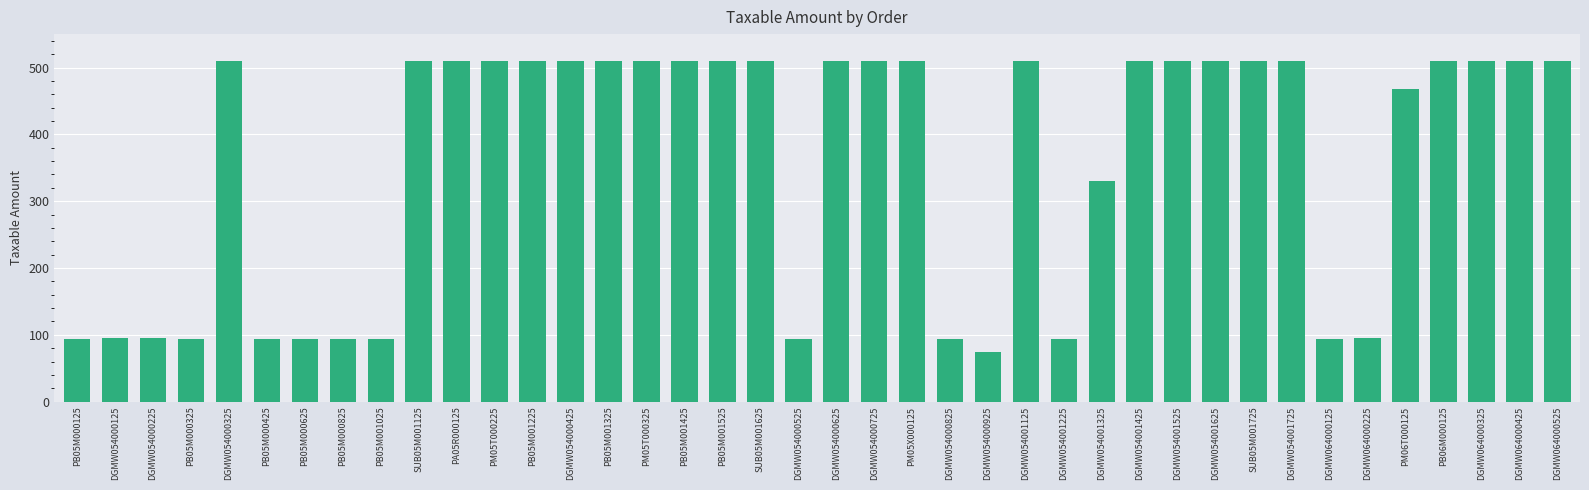

What is the greatest value displayed?

510.0